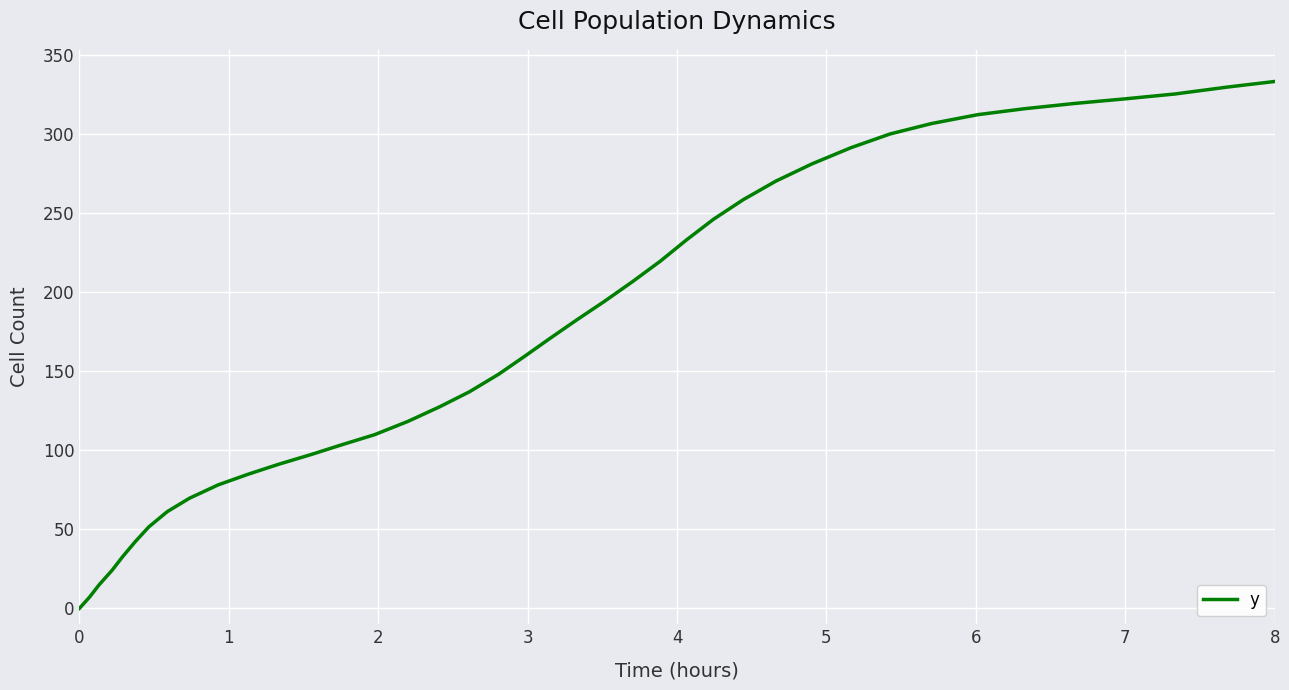

Reading left to right, transcribe all the data shown in this chart.

0.0	7.2	14.8	24.2	32.8	42.3	51.6	61.2	69.7	78.1	84.8	91.2	97.3	103.6	109.8	118.3	127.5	137.0	148.1	159.8	170.7	182.4	194.0	206.7	219.6	232.9	246.0	258.4	270.1	281.0	291.2	299.9	306.5	312.1	315.9	319.2	322.1	325.2	329.5	333.1